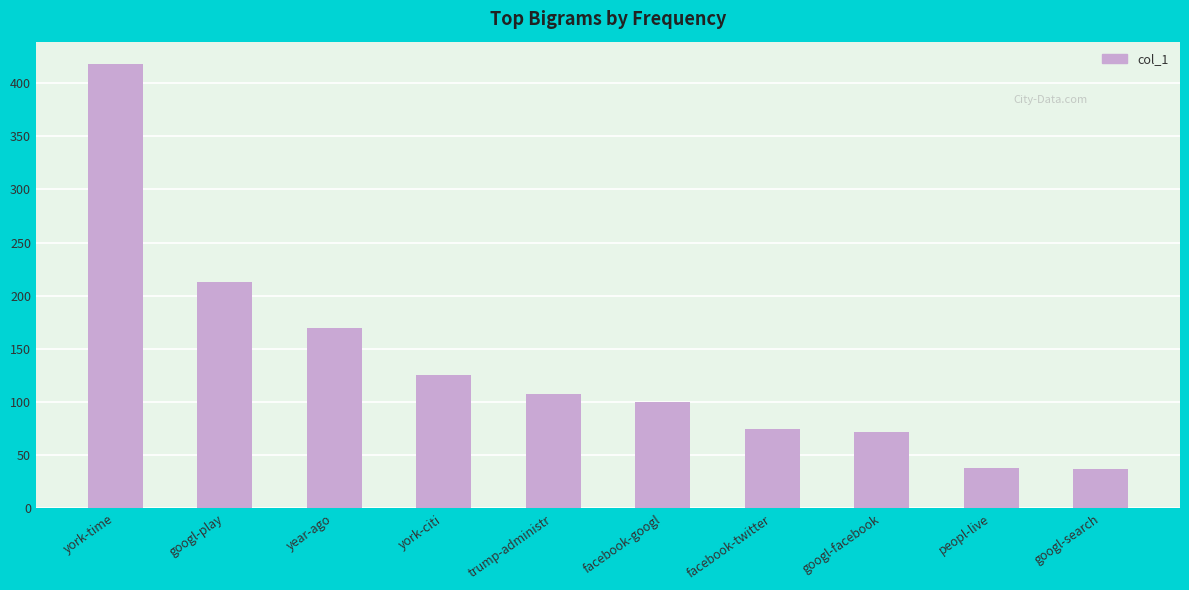

The value at googl-play is 213. True or false?

True